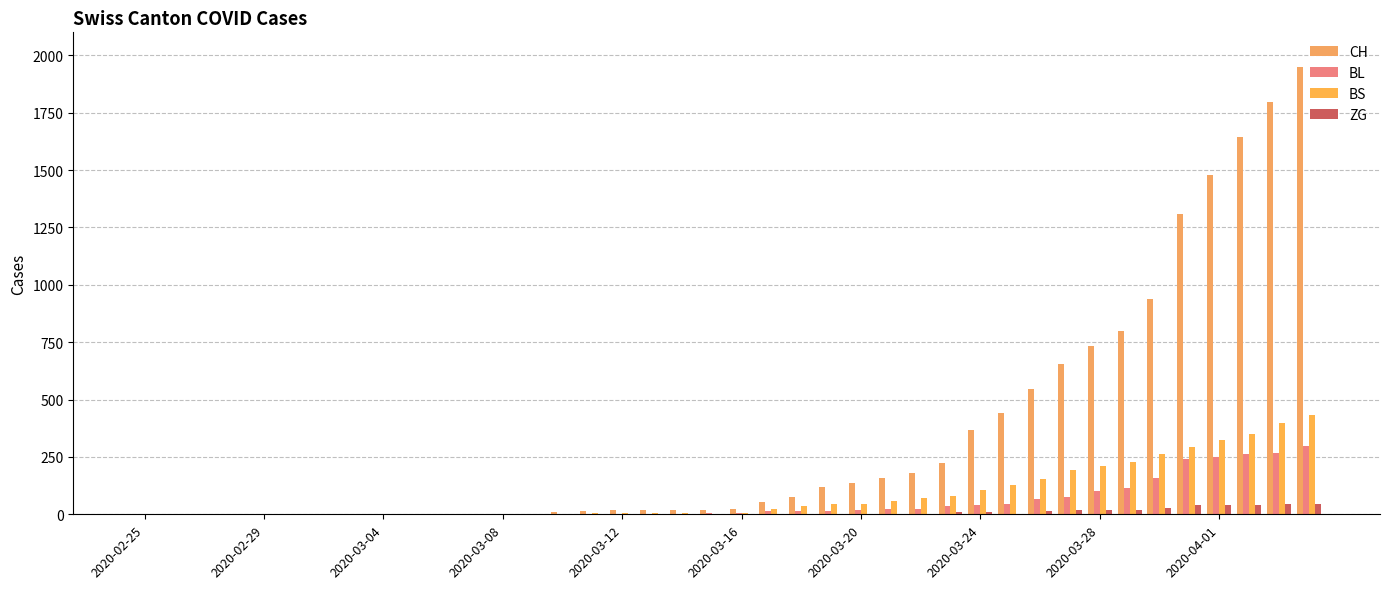

What is the average value of the ZG series?

8